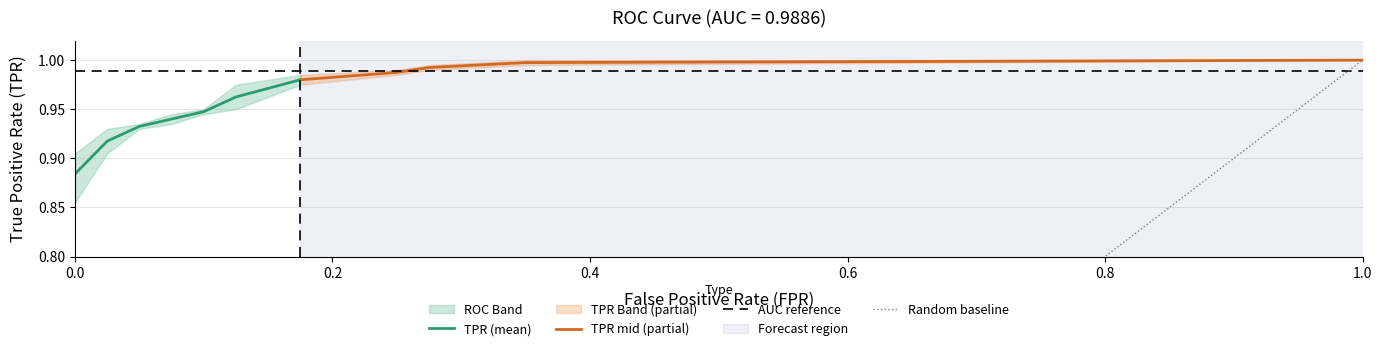

Is it true that tpr equals 0.3 at tpr?

False